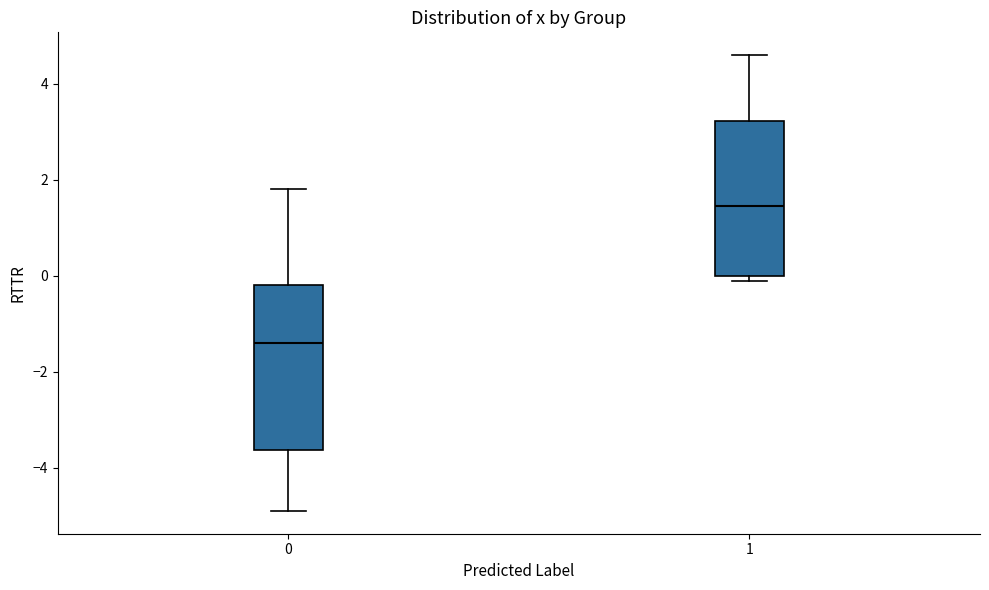

Which box has the highest median line?

1